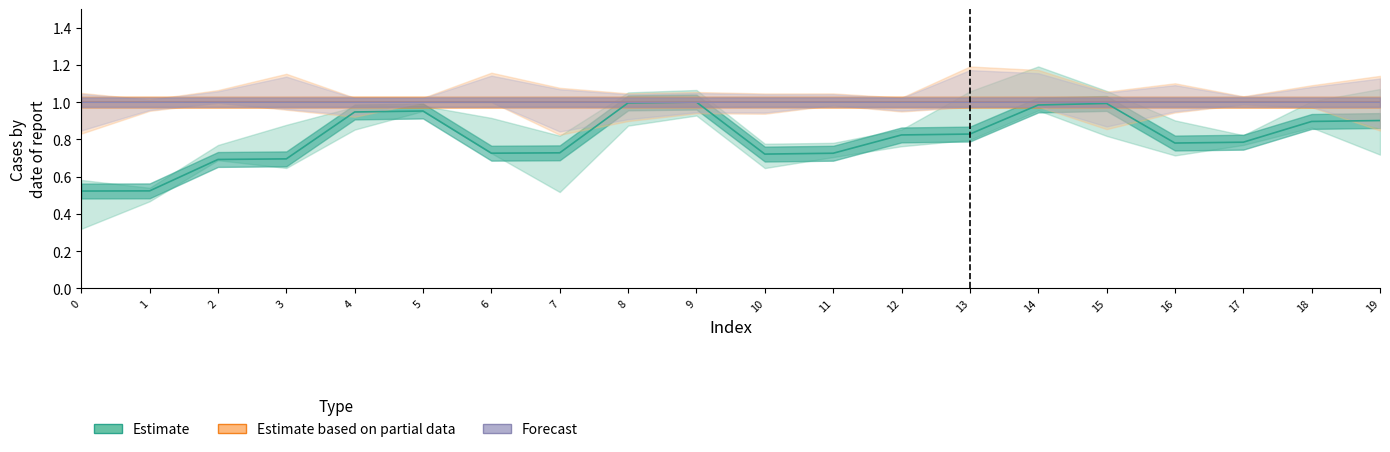

What is the value of the b0 point at the 3rd from the left?

1.0